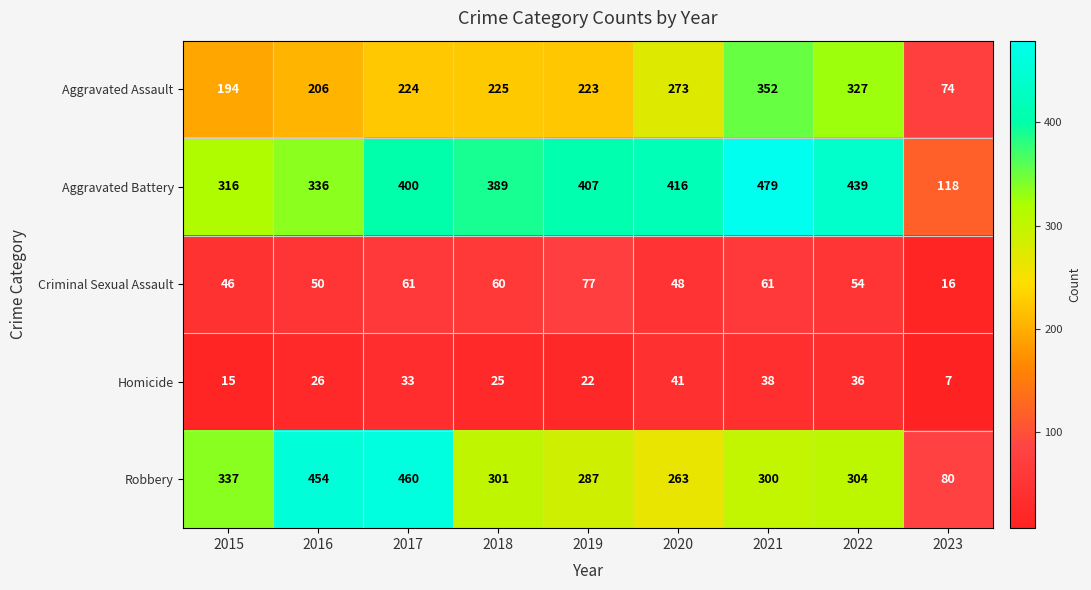

What is the difference between the maximum and minimum values in the Criminal Sexual Assault series?

61